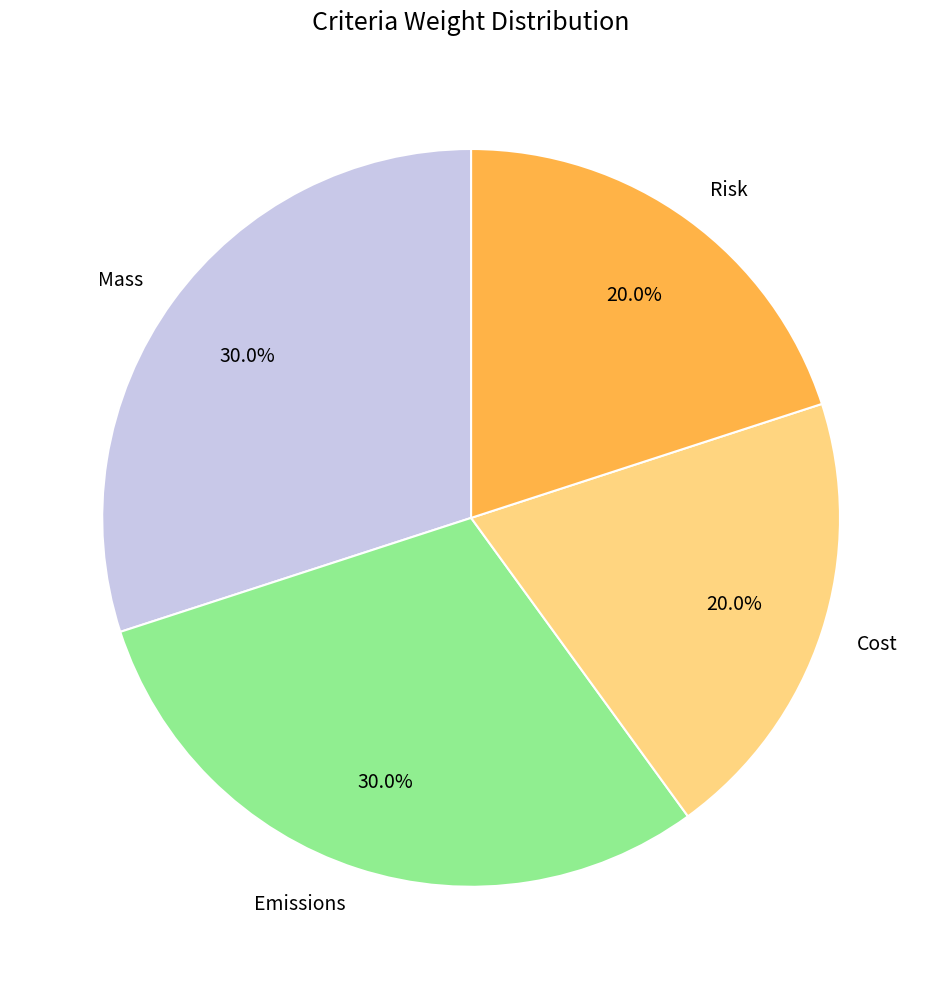

Is Emissions the majority of the pie?

No